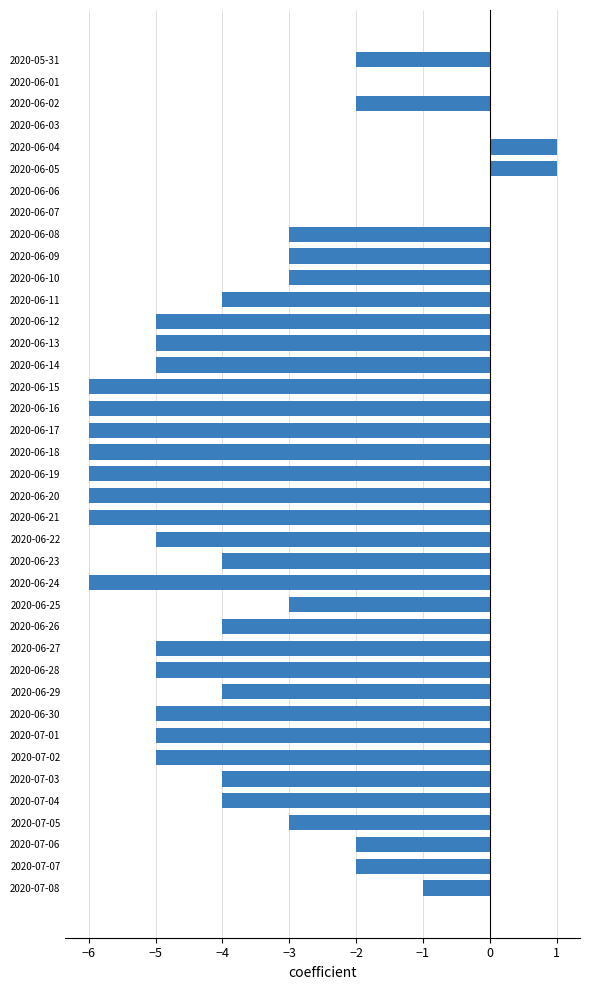

What is the sum of all values?

-139